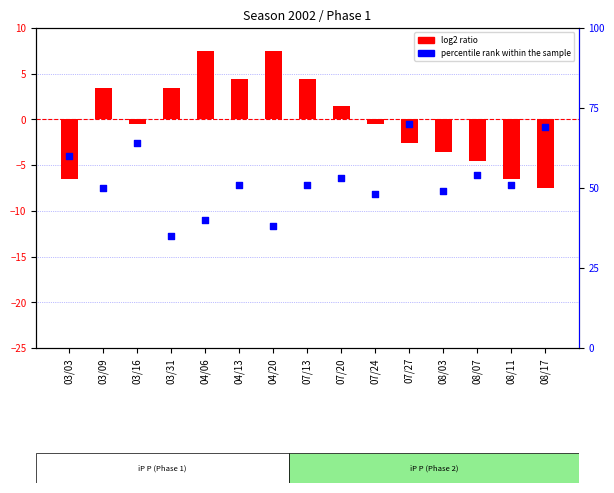

Which series contains the highest Y value?

percentile rank within the sample